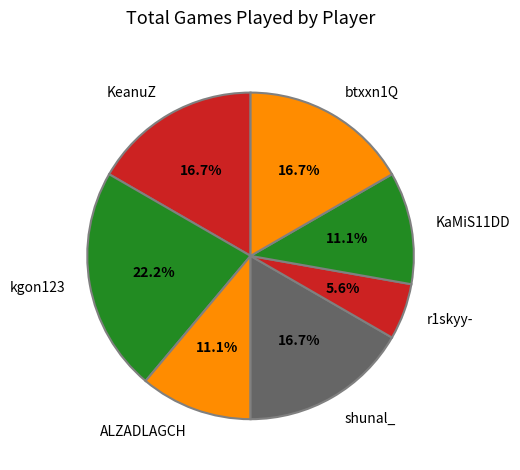

Which category has the smallest portion of the pie?

r1skyy-